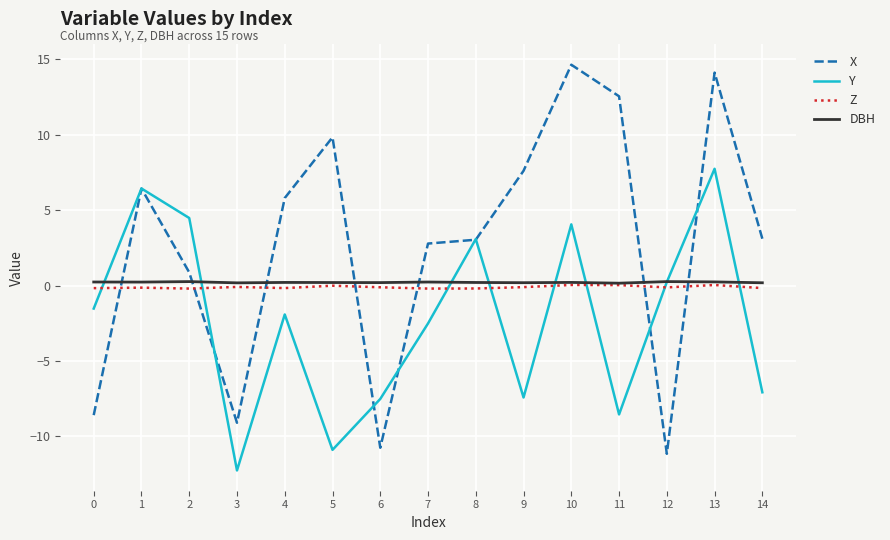

What is the difference between the highest and lowest values at 9?

15.0